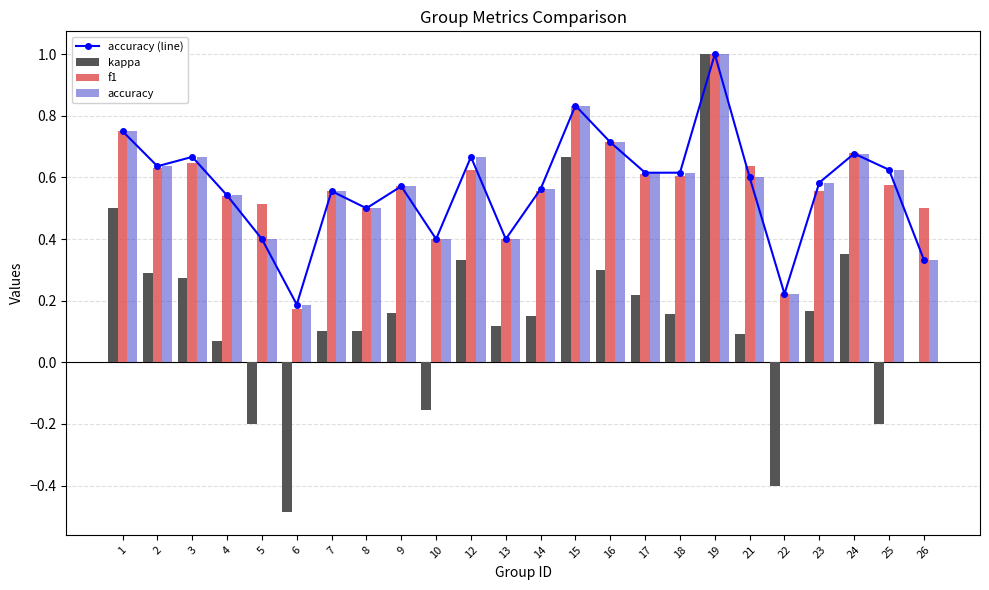

What is the maximum value shown in the chart?

1.0